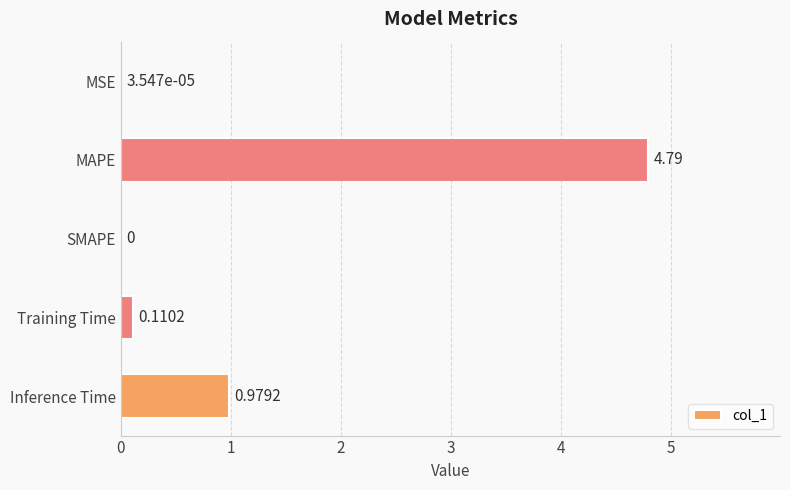

Between Inference Time and MAPE, which is larger?

MAPE